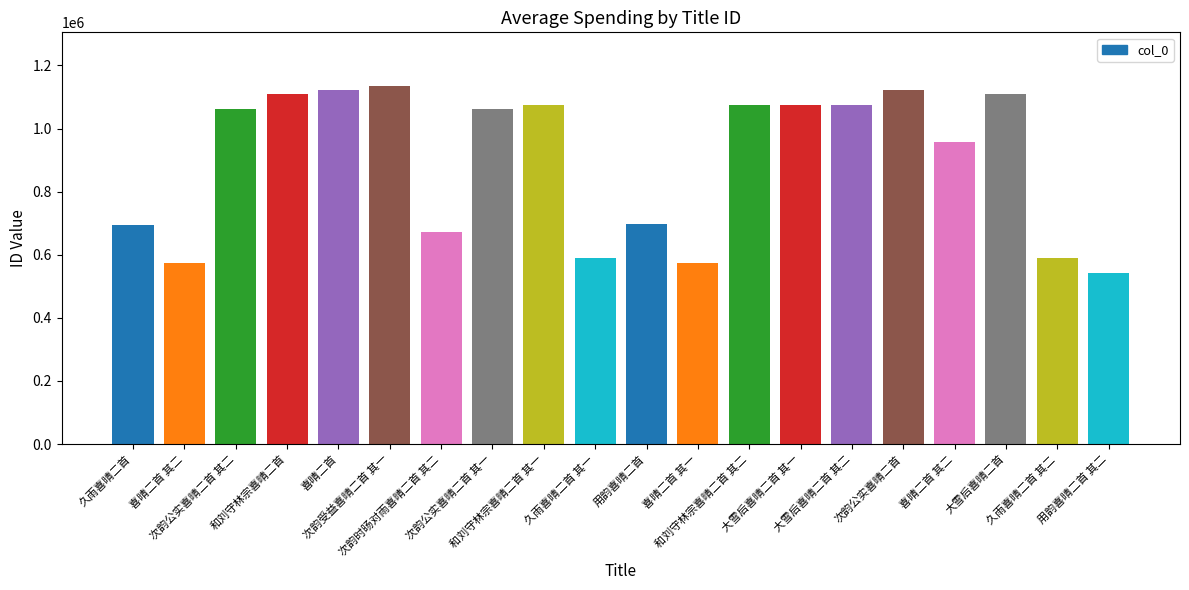

What is the maximum value shown in the chart?

1134862